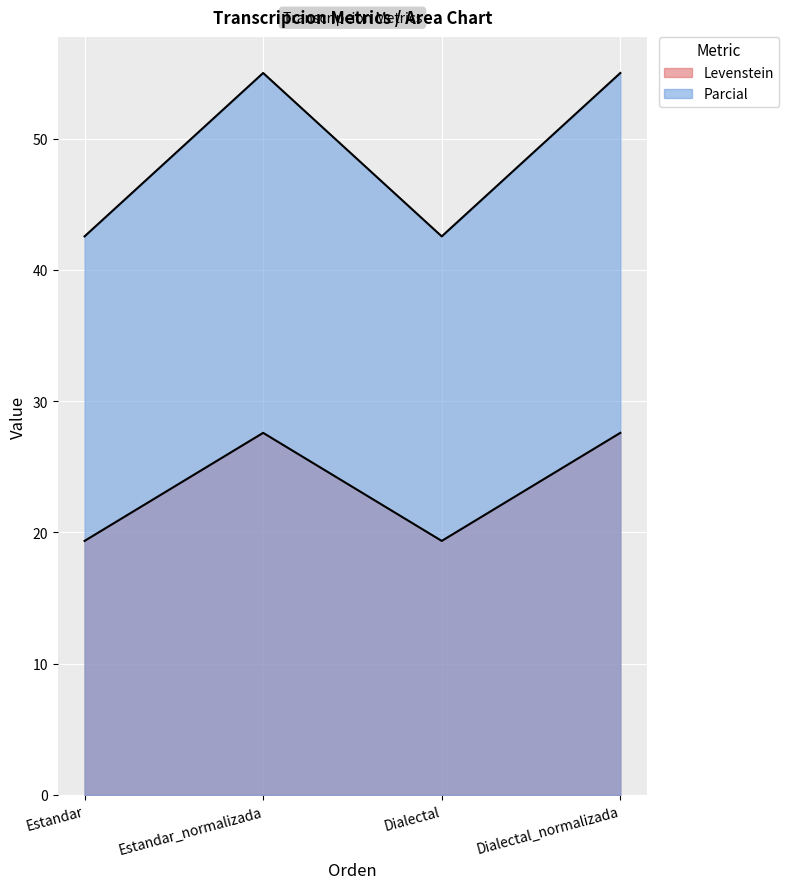

True or false: Parcial has a value of 8.5 at Dialectal.

False